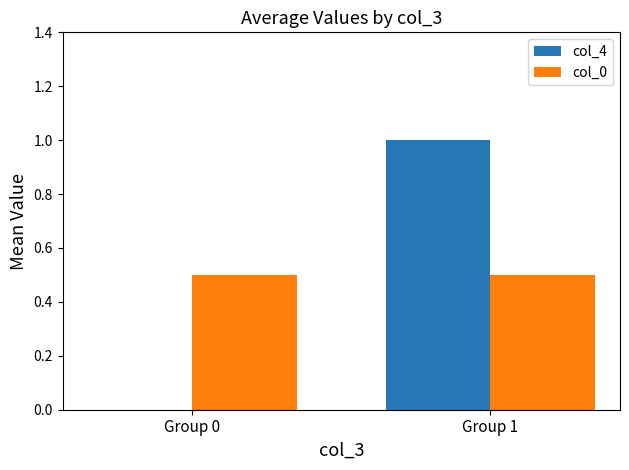

Is the value of col_0 at Group 0 greater than the value of col_4 at Group 1?

No